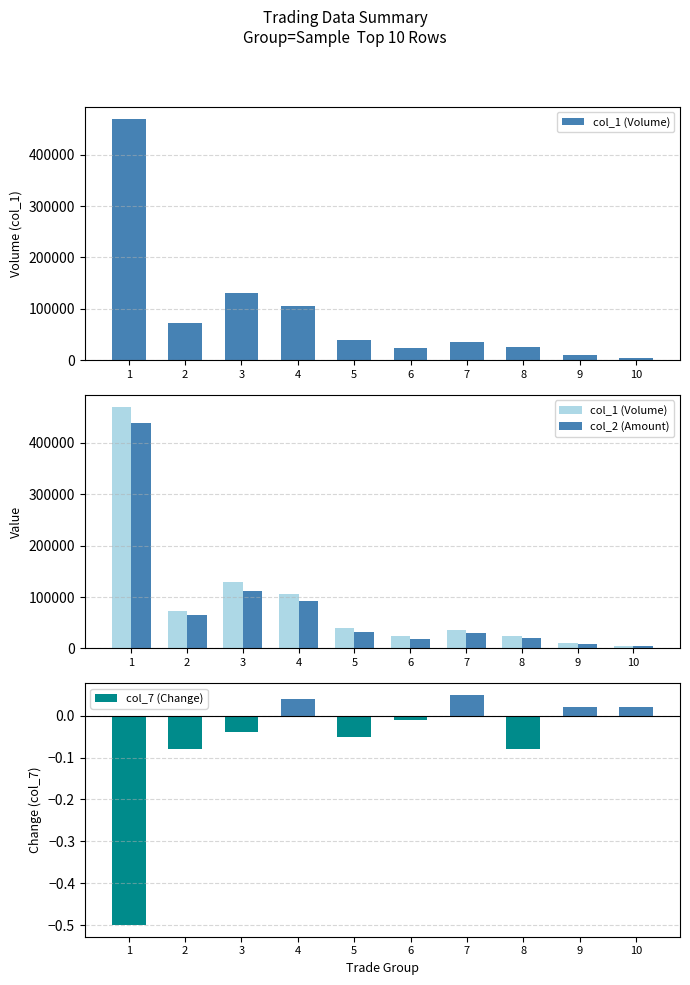

What is the value of the col_1 (Volume) bar at the 3rd from the left?

130000.0